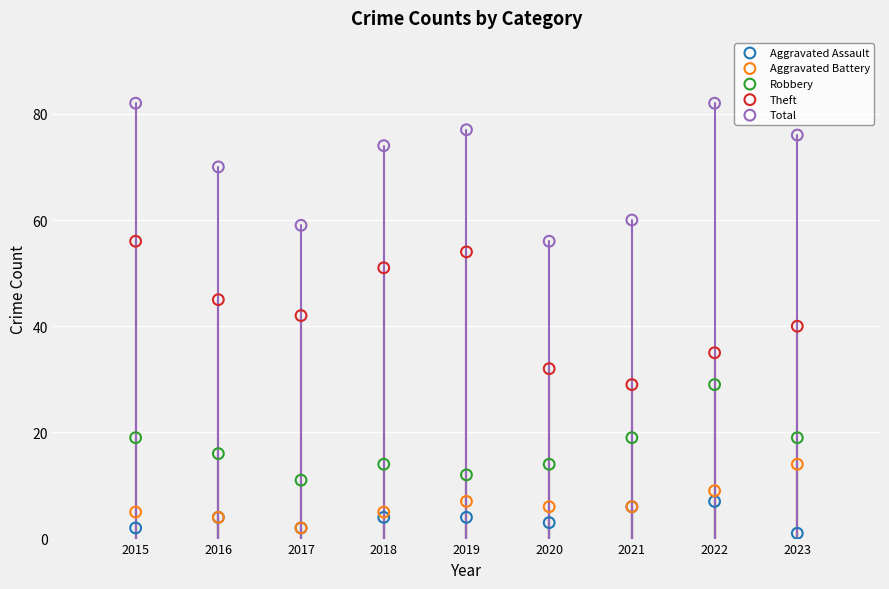

In the Total series, what Y value is closest to 69?

70